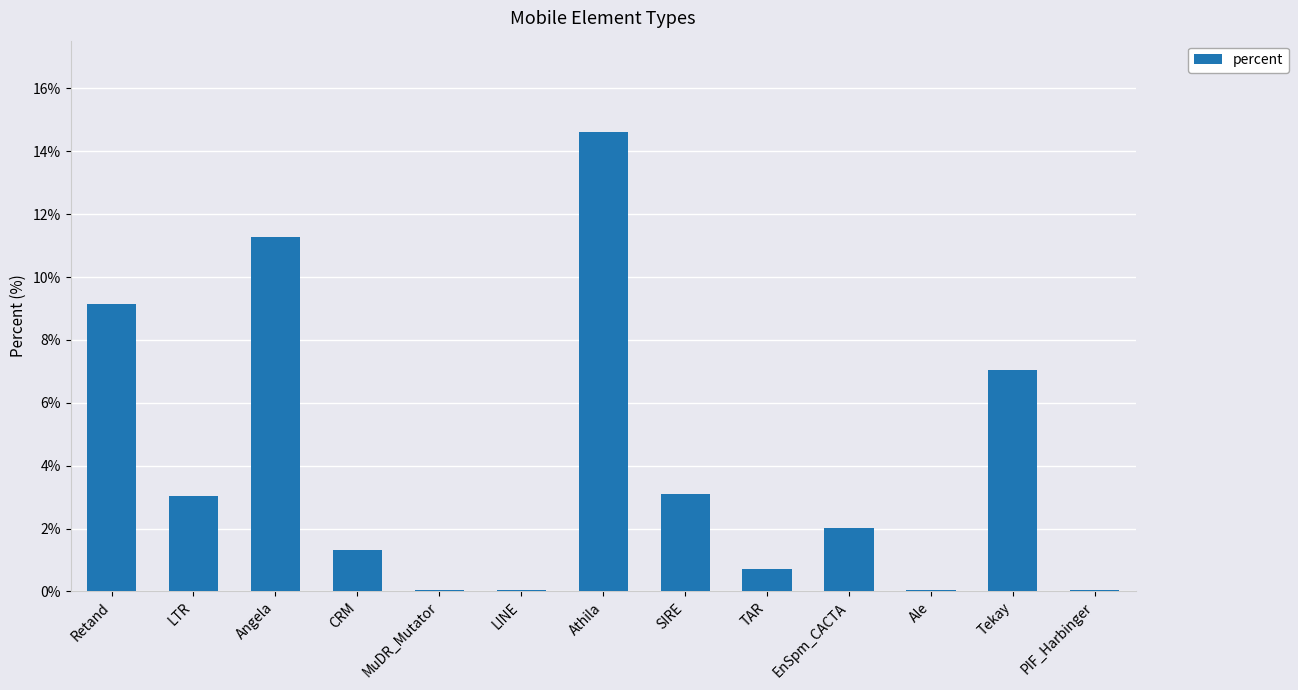

What is the change in value from Retand to Athila?

+5.5